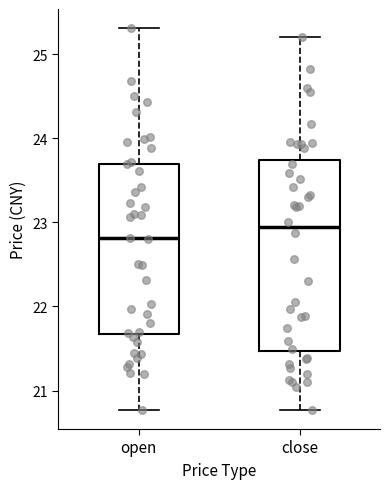

Reading left to right, read every box against the y-axis: the position of its median line, the range the box covers, and the ends of its whiskers. The values are not printed on the chart, so give them approximately, as read against the axis.

open: median 22.8, box 21.7 to 23.7, whiskers 20.8 to 25.3
close: median 22.9, box 21.5 to 23.7, whiskers 20.8 to 25.2